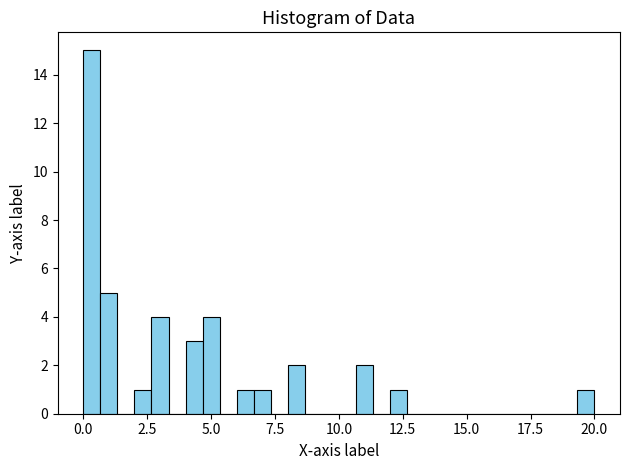

Read against the x-axis, roughly where is the centre of the tallest bar?

0.5